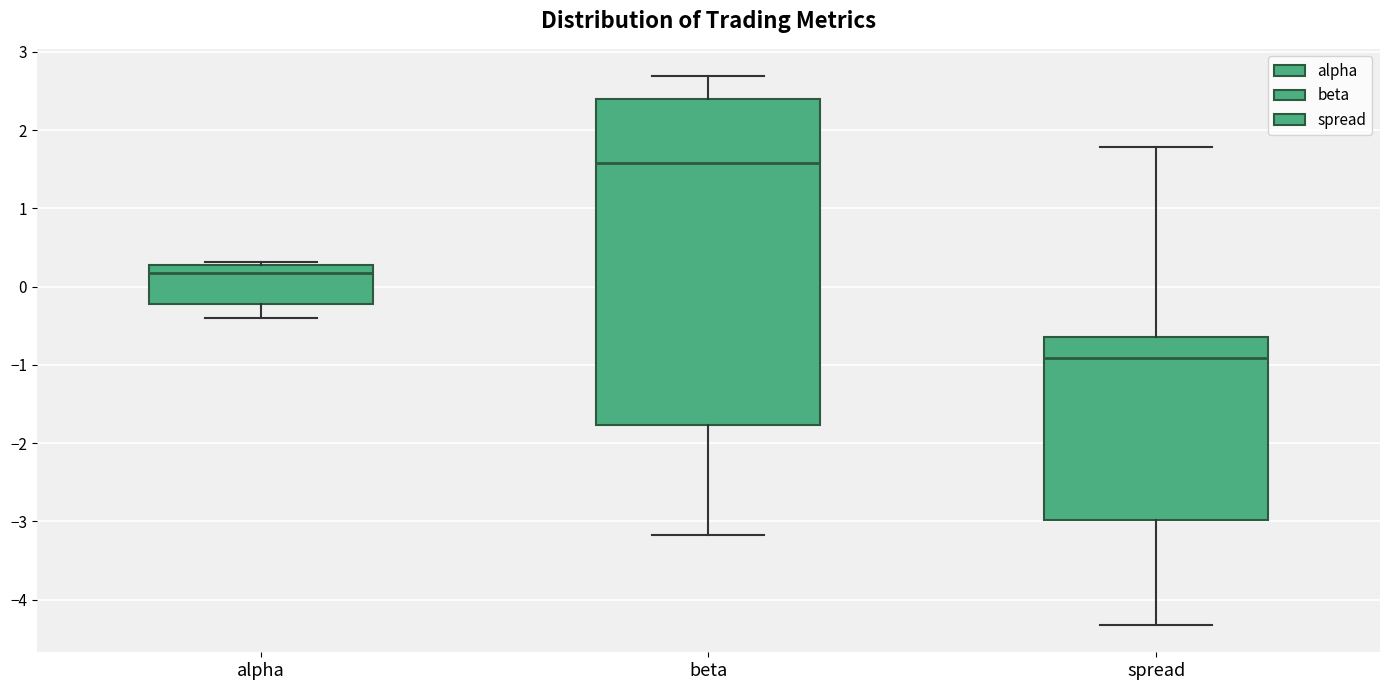

Reading left to right, read every box against the y-axis: the position of its median line, the range the box covers, and the ends of its whiskers. The values are not printed on the chart, so give them approximately, as read against the axis.

alpha: median 0.2, box -0.2 to 0.3, whiskers -0.4 to 0.3 (just above the box's upper edge)
beta: median 1.6, box -1.8 to 2.4, whiskers -3.2 to 2.7
spread: median -0.9, box -3.0 to -0.6, whiskers -4.3 to 1.8